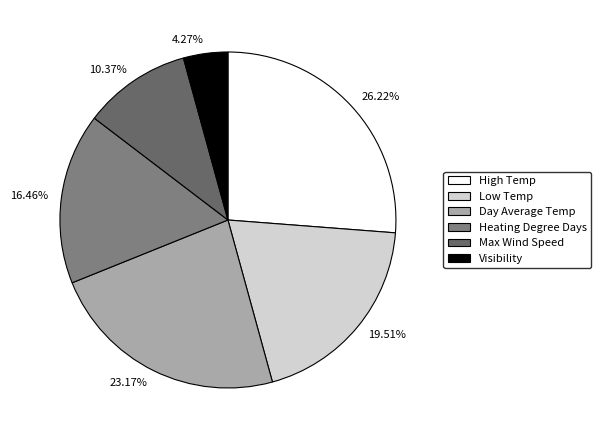

Is the sum of High Temp and Low Temp greater than half?

No